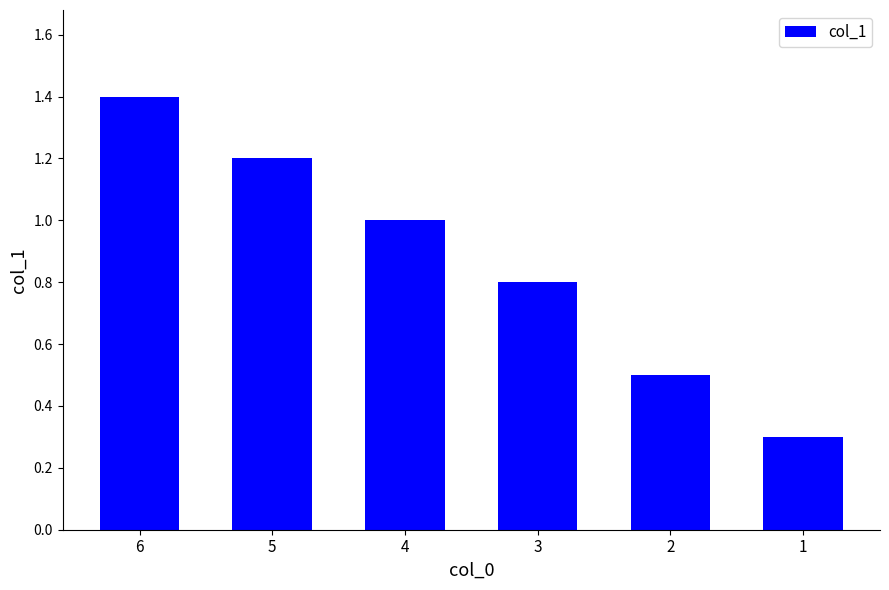

Reading left to right, extract all data points from this chart.

6=1.4	5=1.2	4=1.0	3=0.8	2=0.5	1=0.3